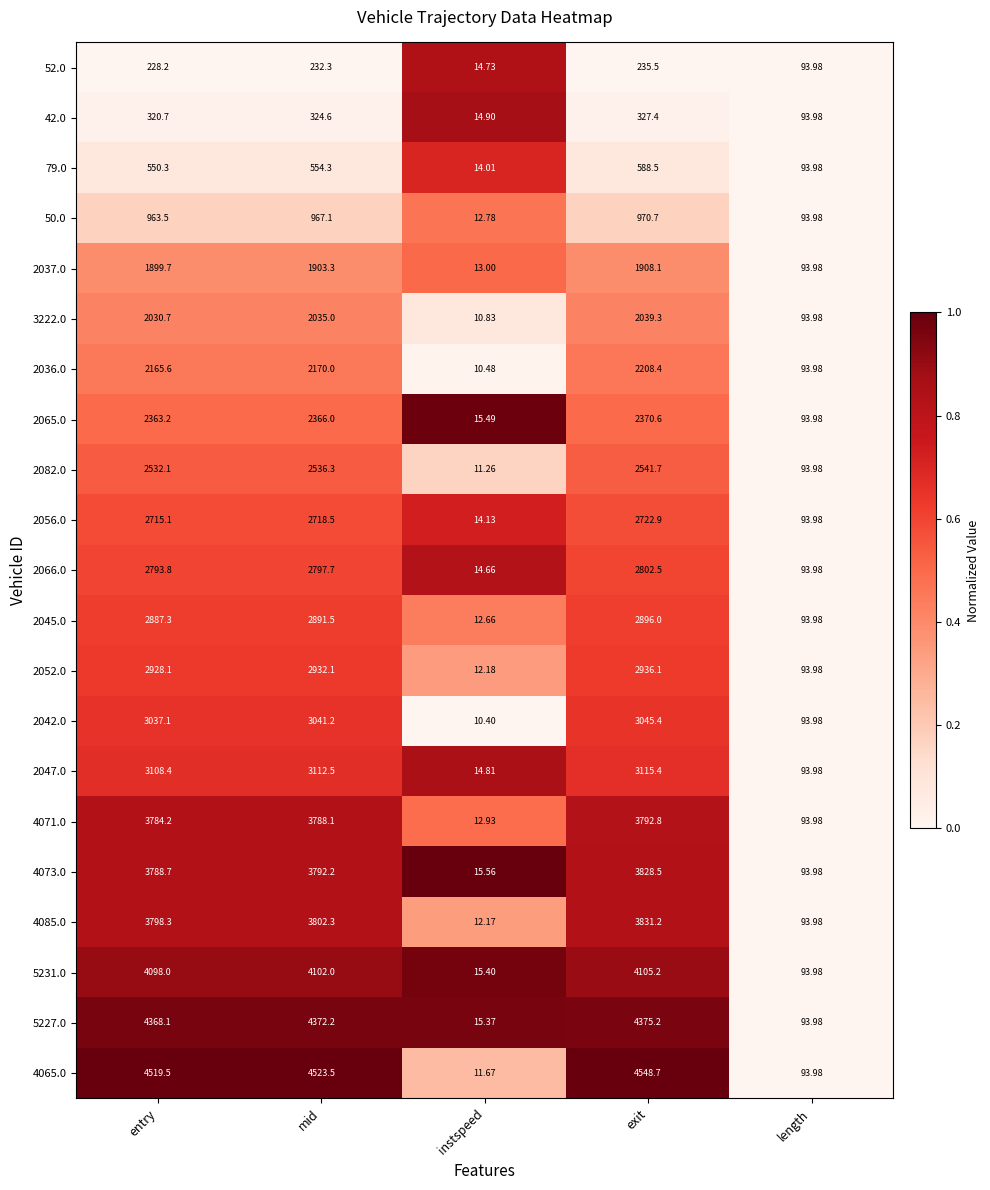

How many categories are shown in the chart?

5